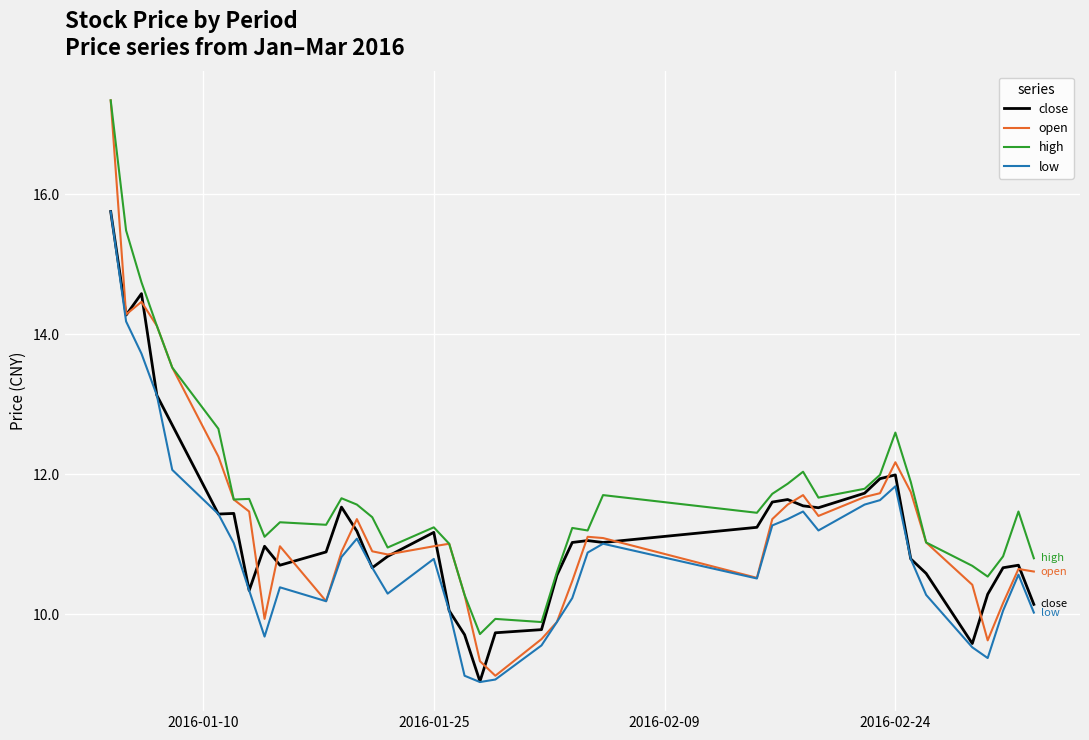

What is the average value of the high series?

11.7